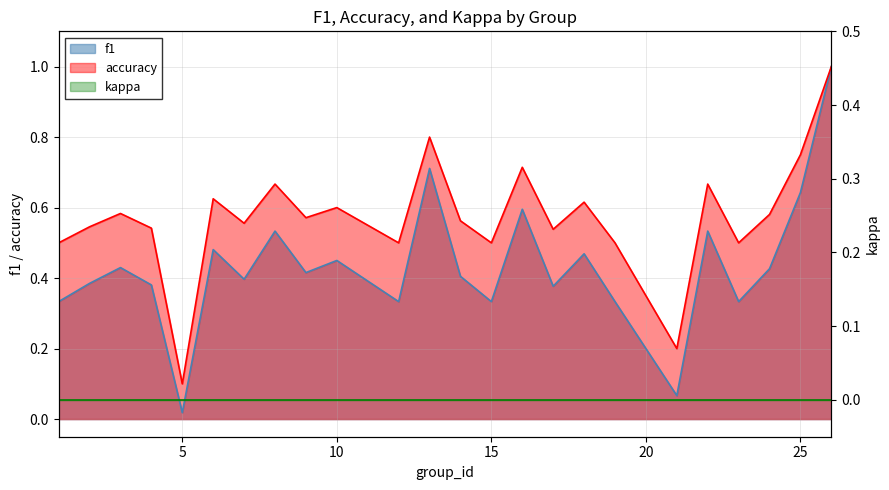

How many interior local peaks does the accuracy series have?

8